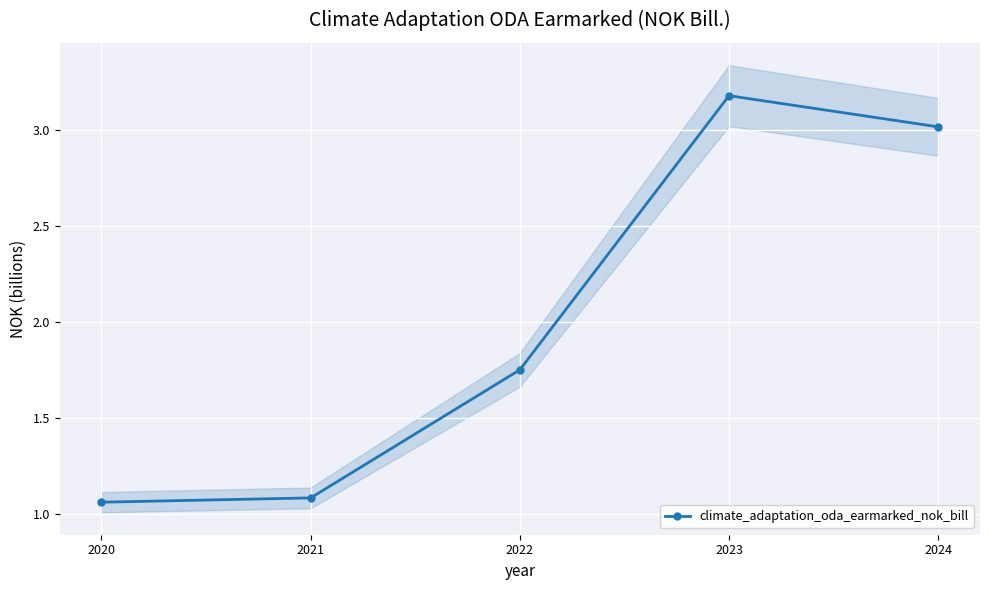

What is the change in value from 2020 to 2024?

+2.0